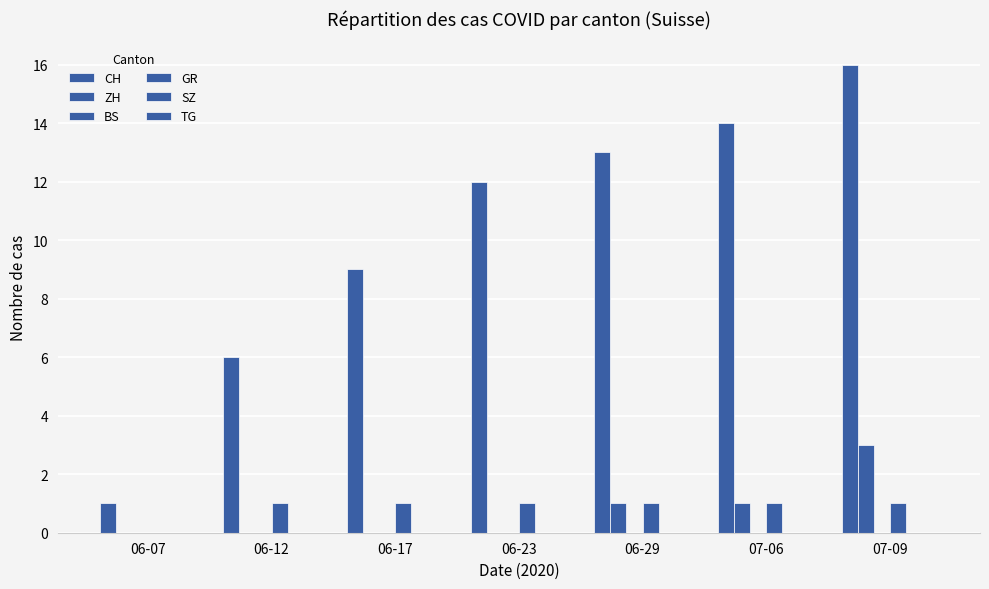

Count the number of categories in the chart.

7